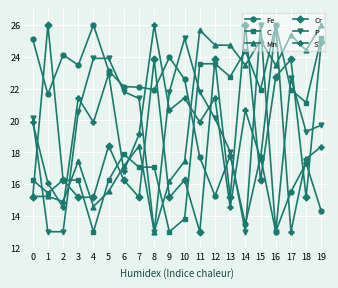

Which series ends up on top after the final intersection of Cr and Mn?

Mn